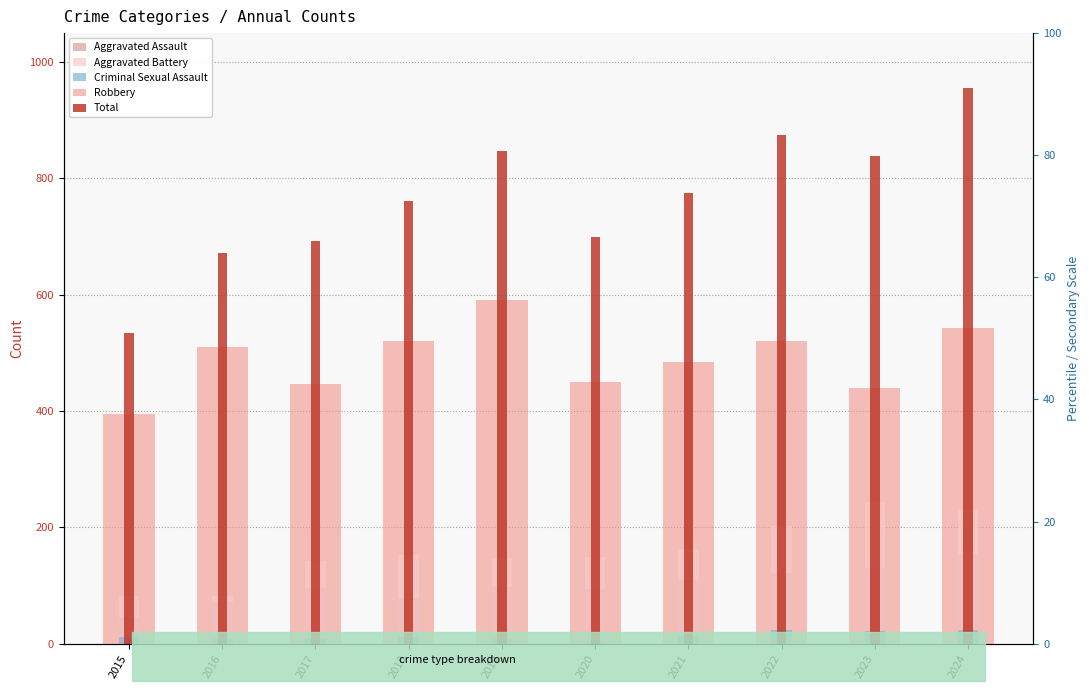

How many bars are there in total?

50